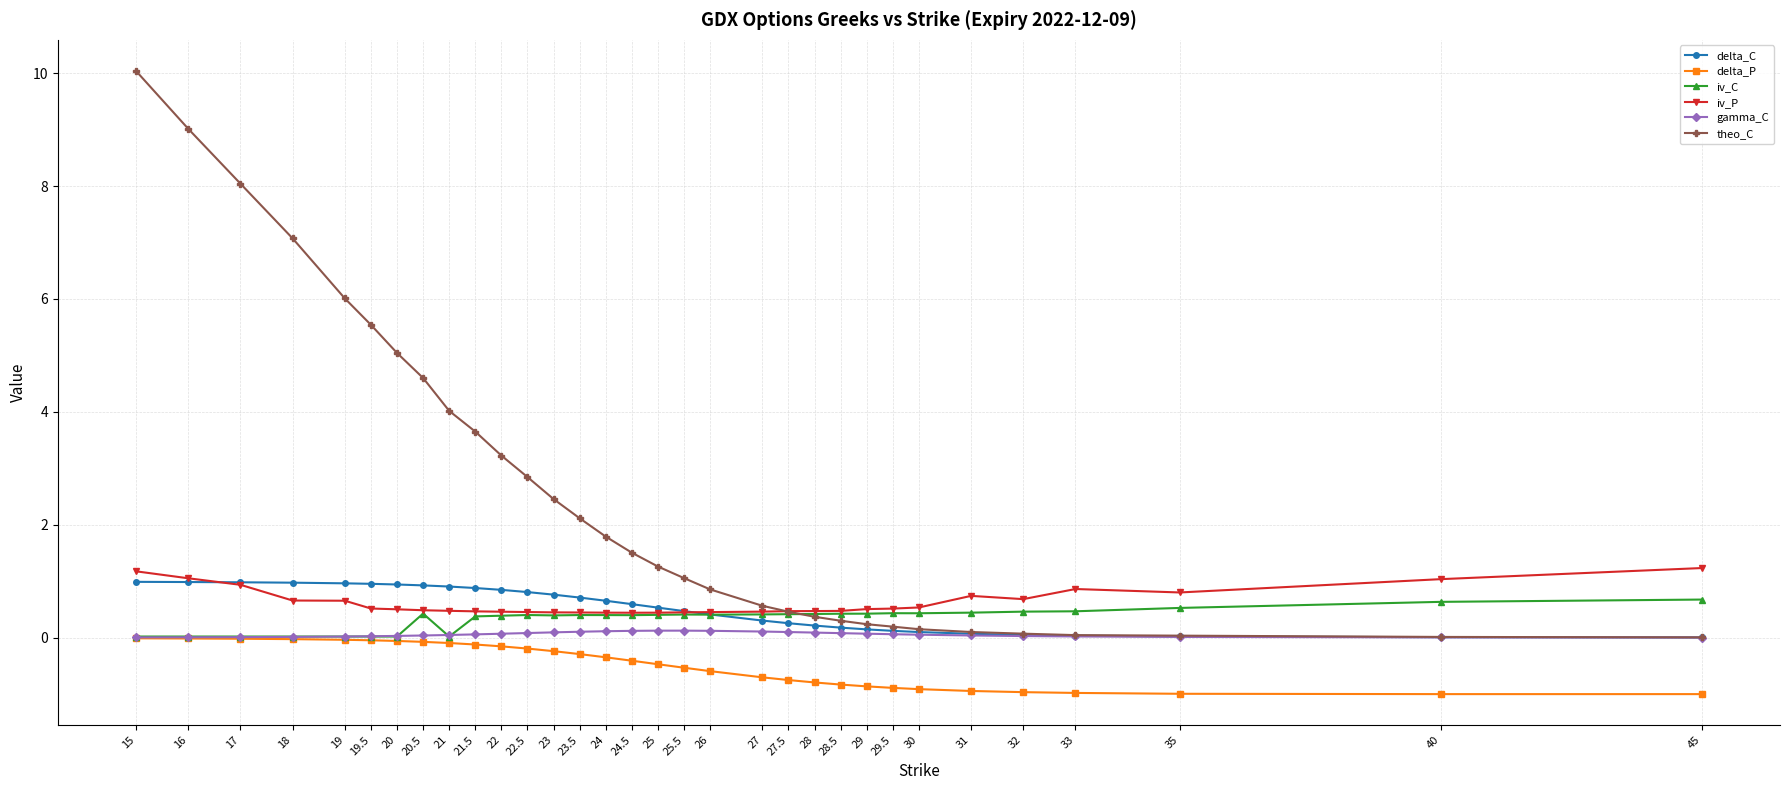

True or false: theo_C and iv_C intersect in this chart.

True